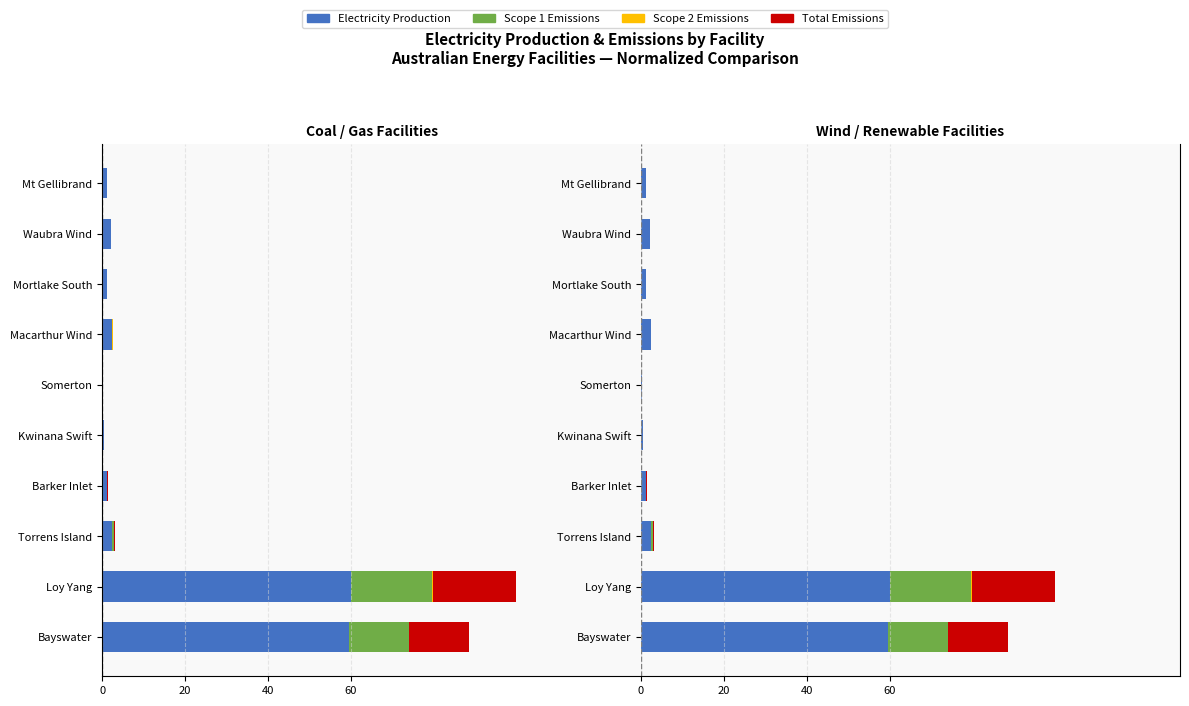

What is the sum of all Electricity Production values?

130.2